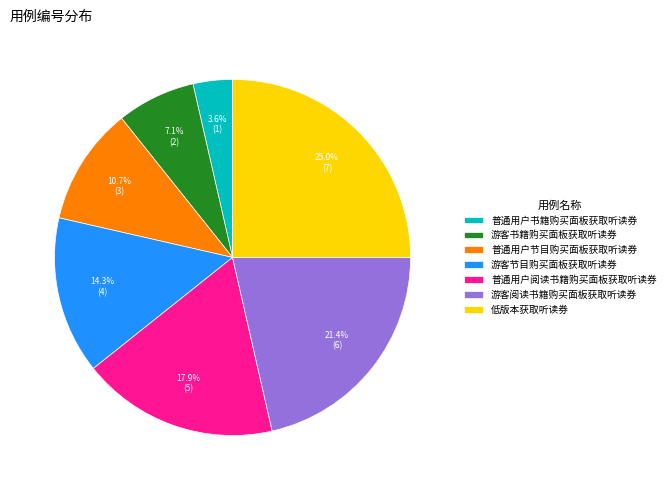

Does any single category account for the majority?

No